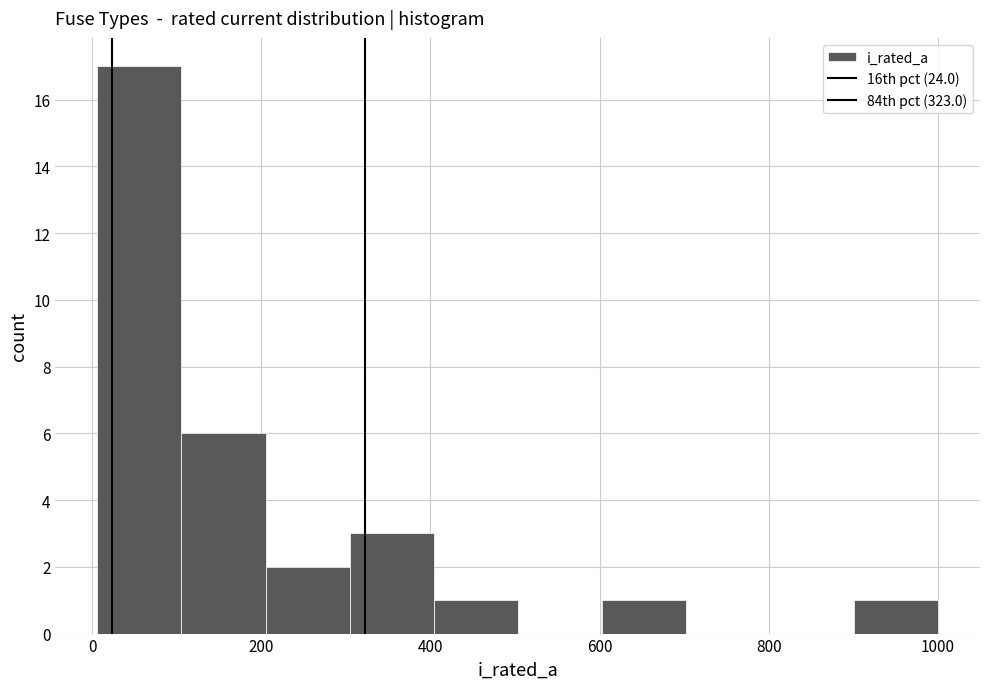

Reading left to right, transcribe this chart: for each bar, give the range it covers on the x-axis and its height. Neither the bar edges nor the heights are printed on the chart, so give them approximately, as read against the axes.

0 to 100: 17
100 to 200: 6
200 to 300: 2
300 to 400: 3
400 to 500: 1
500 to 600: 0
600 to 700: 1
700 to 800: 0
800 to 900: 0
900 to 1000: 1